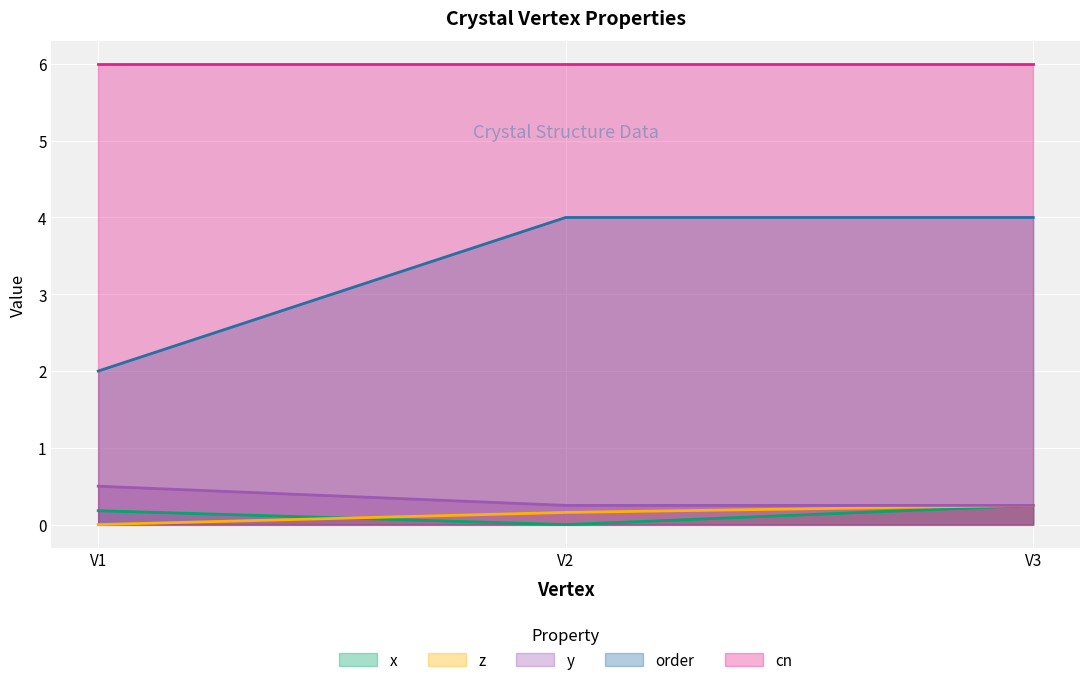

Is it true that x equals 0.2 at V1?

True